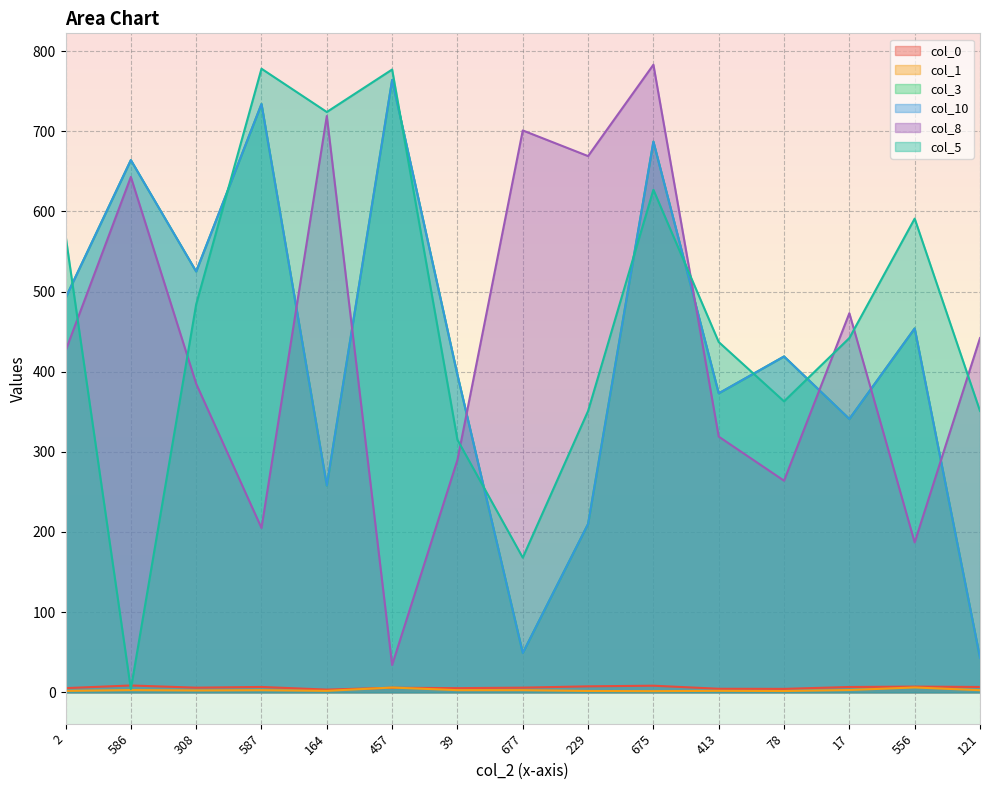

What are all the series names shown in the legend?

col_0, col_1, col_3, col_10, col_8, col_5